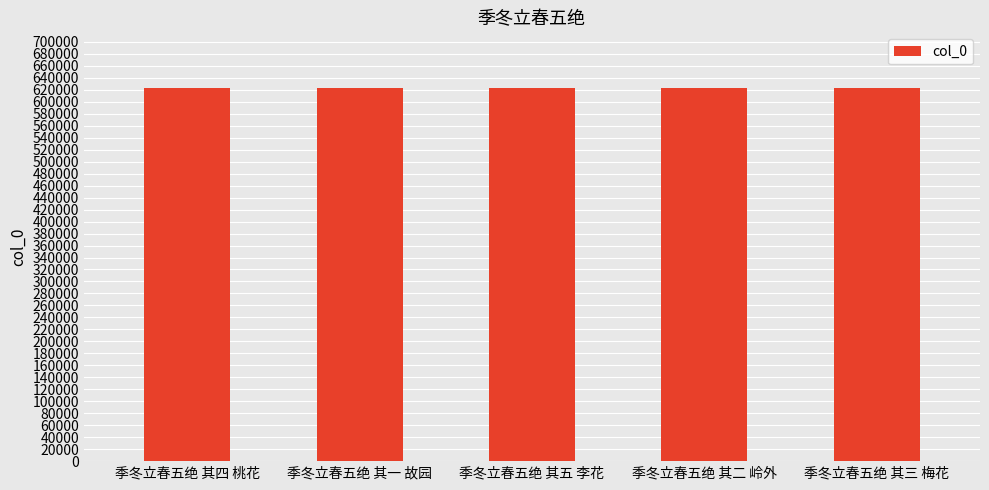

What value does the data have at 季冬立春五绝 其二 岭外?

622616